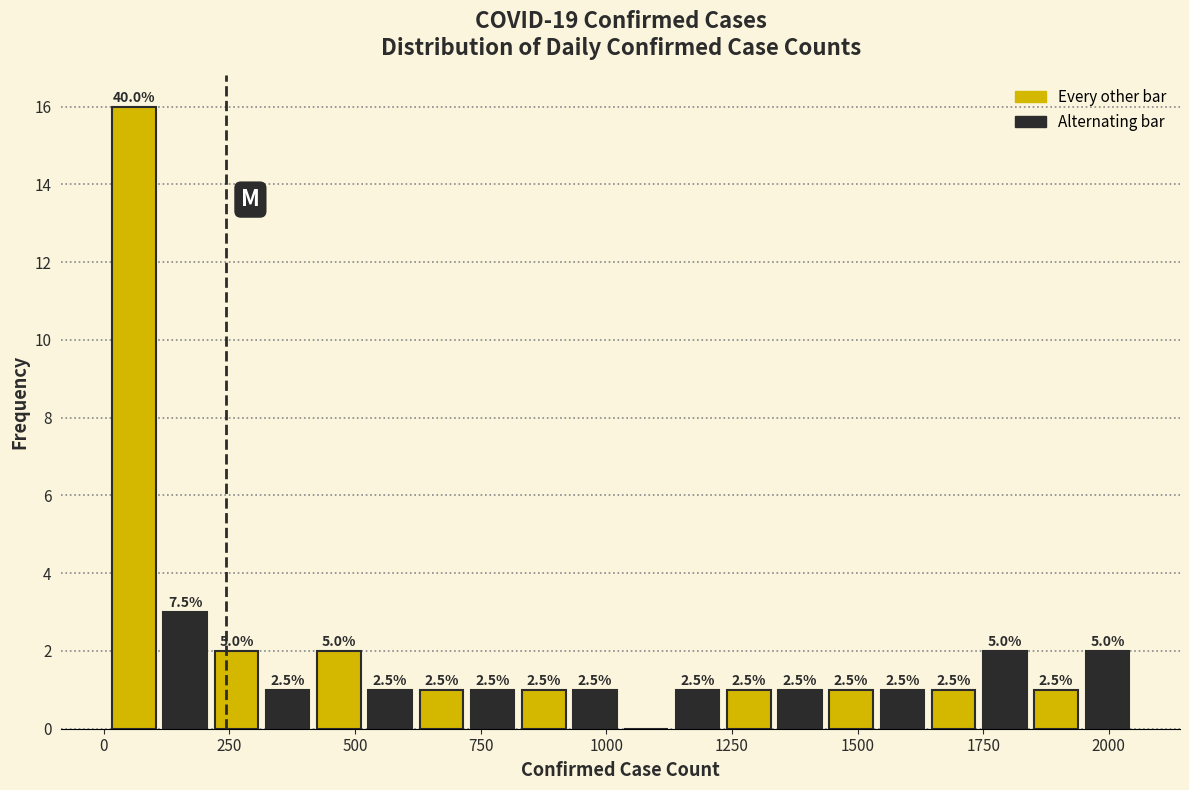

Read against the x-axis, roughly where is the centre of the tallest bar?

50